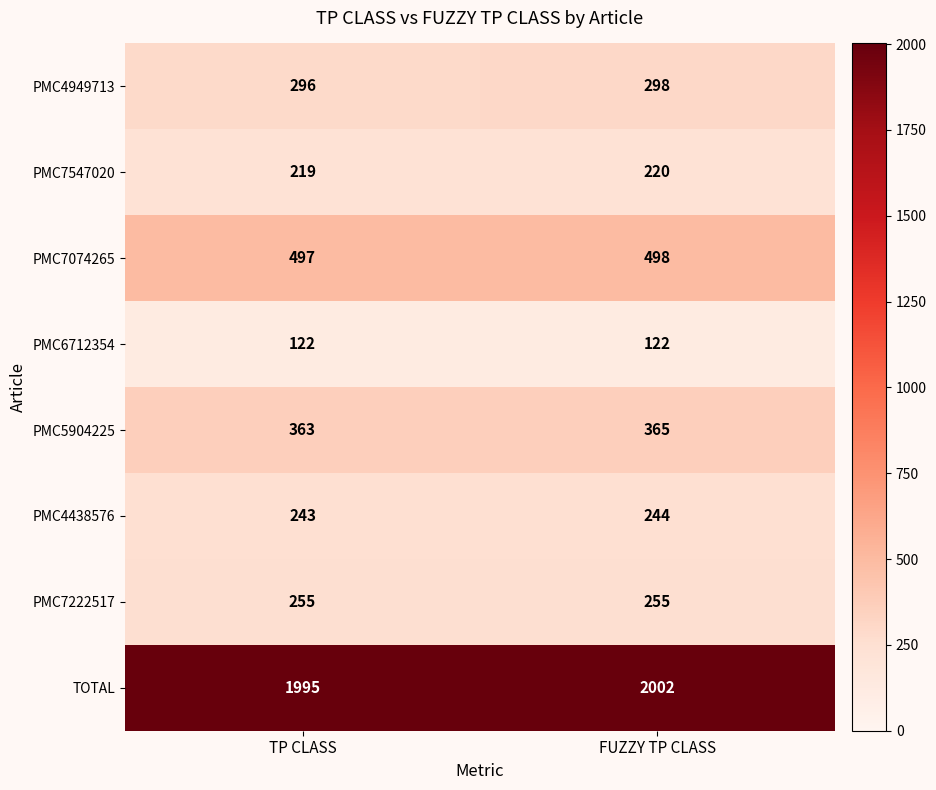

The value of PMC4438576 at TP CLASS is 243. True or false?

True